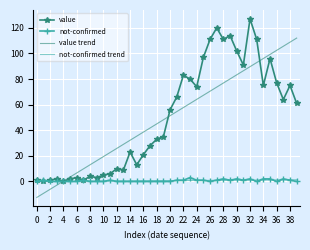

Which series has the largest range (max minus min)?

value